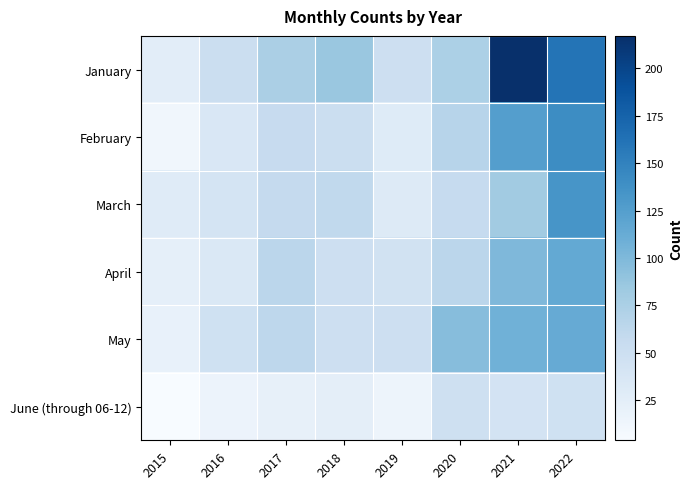

What is the difference between the highest and lowest values at 2018?

62